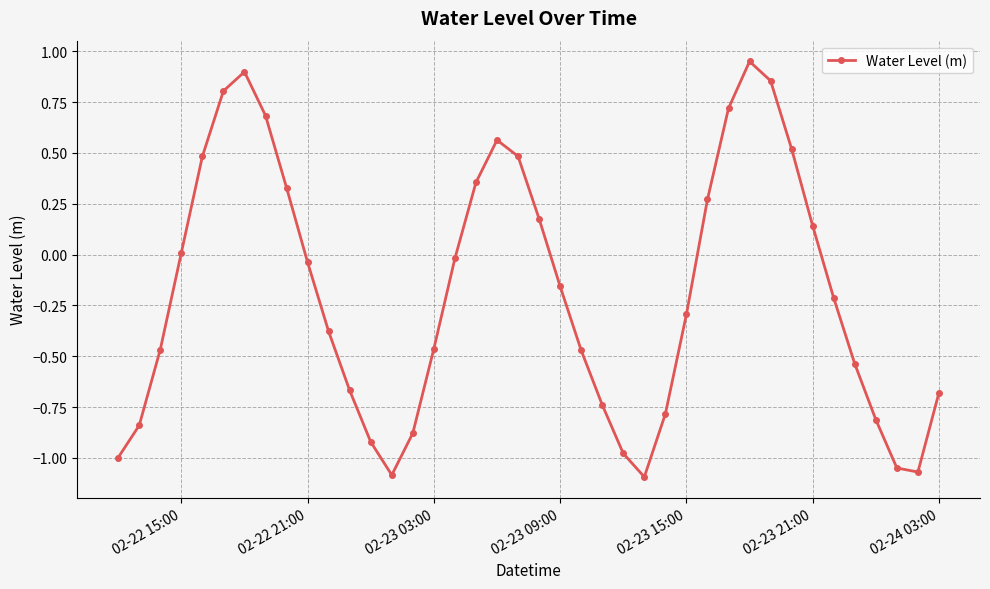

How many distinct data groups are displayed?

1